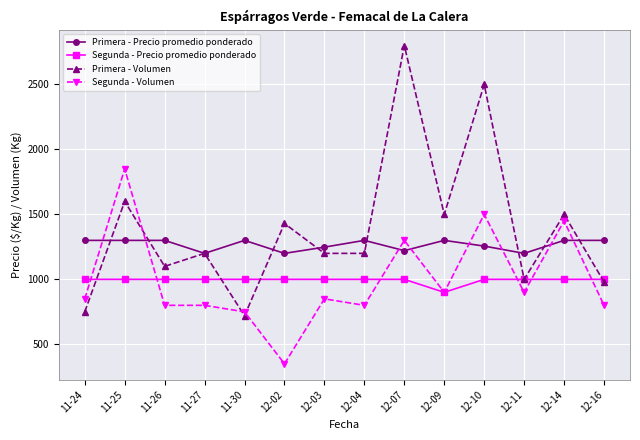

Where is the first local maximum for Segunda - Volumen?

11-25